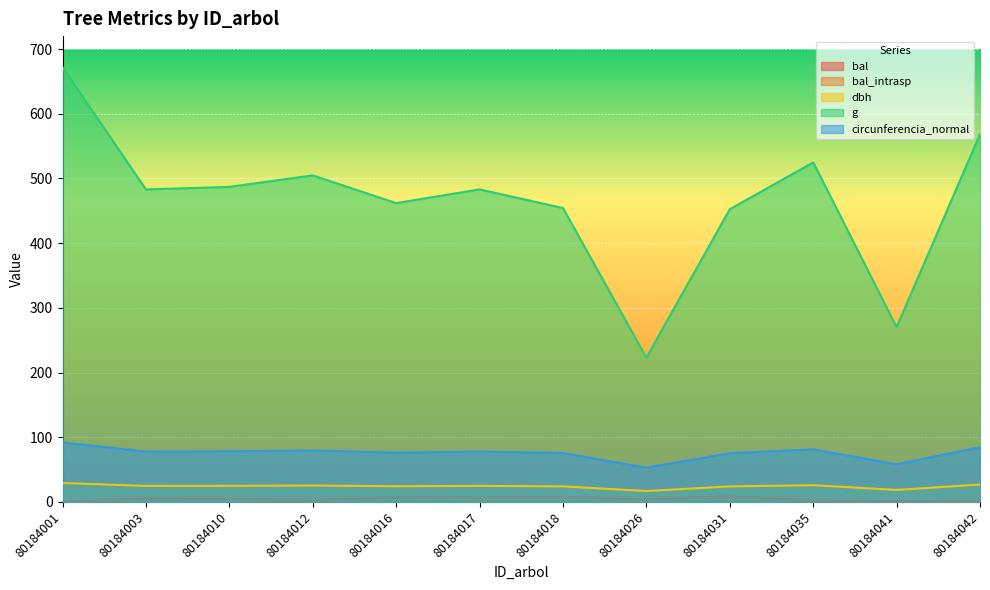

What is the total value across all series at 80184017?

598.1